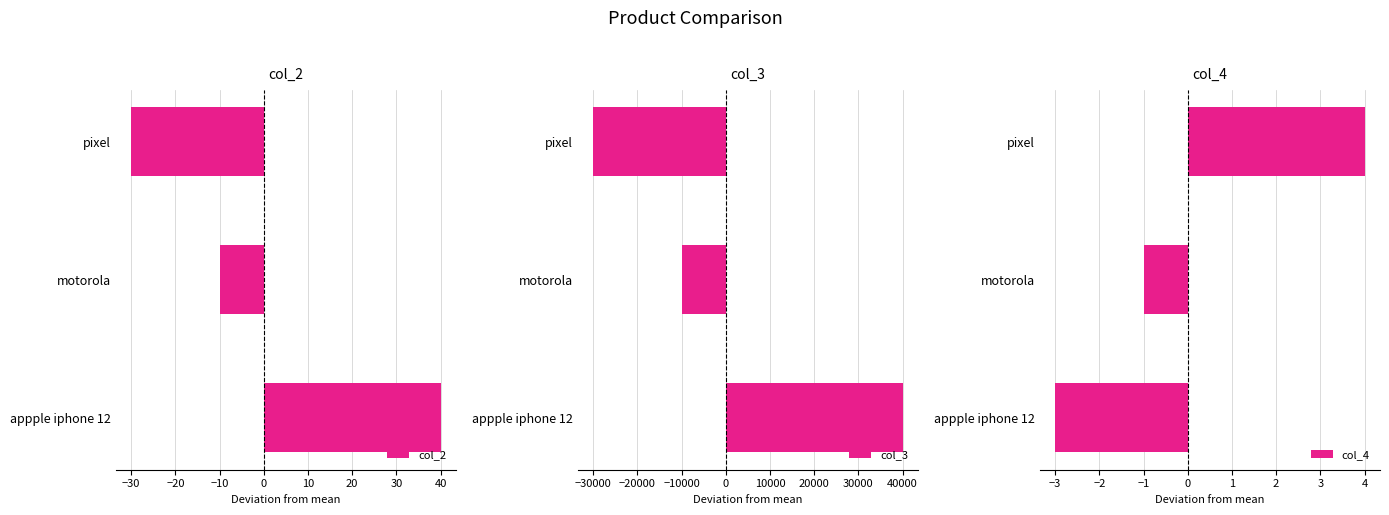

Does the chart contain any negative values?

Yes